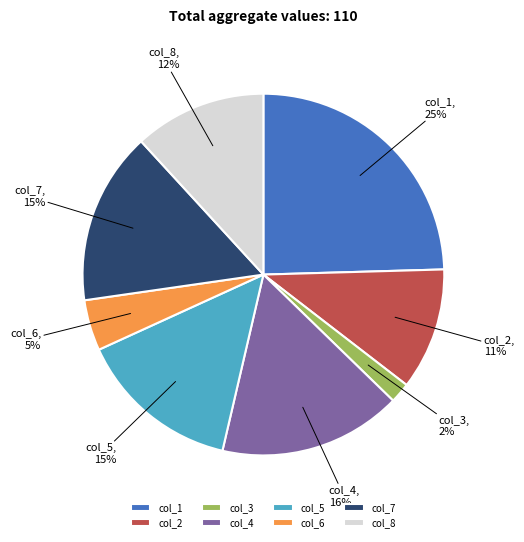

How many slices are in this pie chart?

8